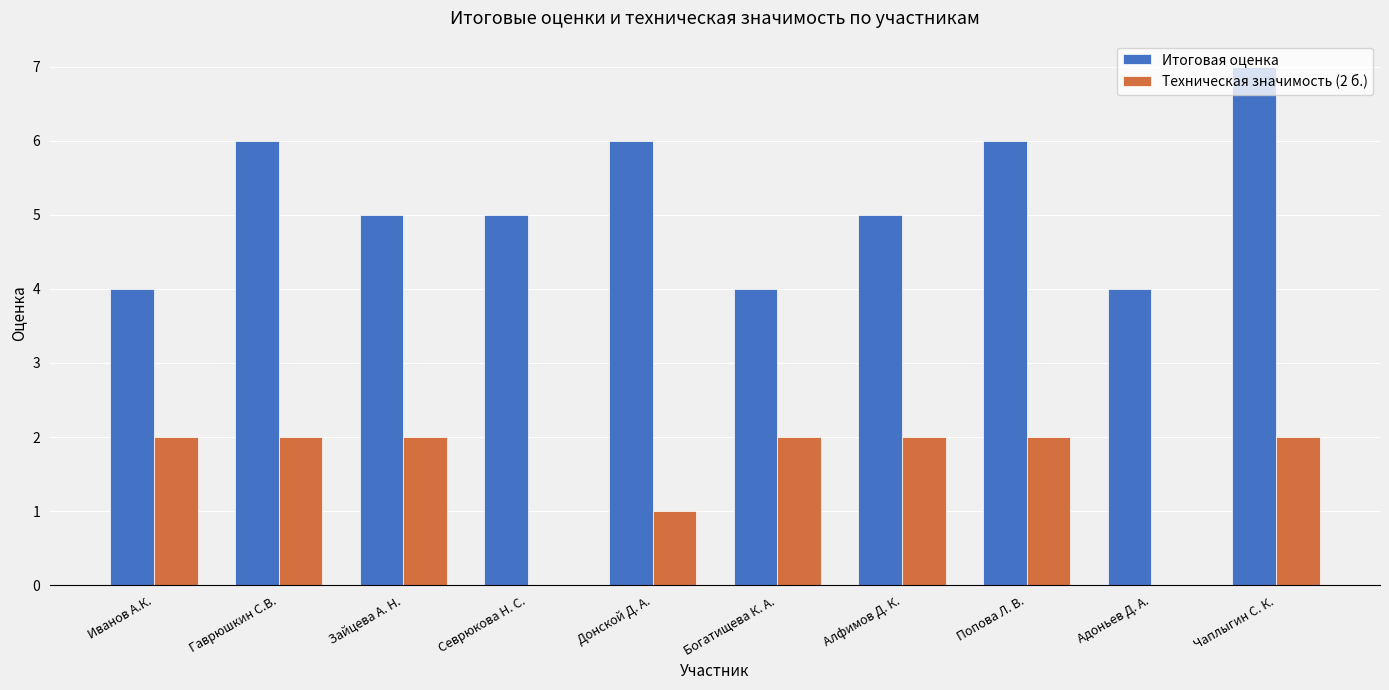

True or false: Техническая значимость (2 б.) has a value of 1 at Чаплыгин С. К..

False